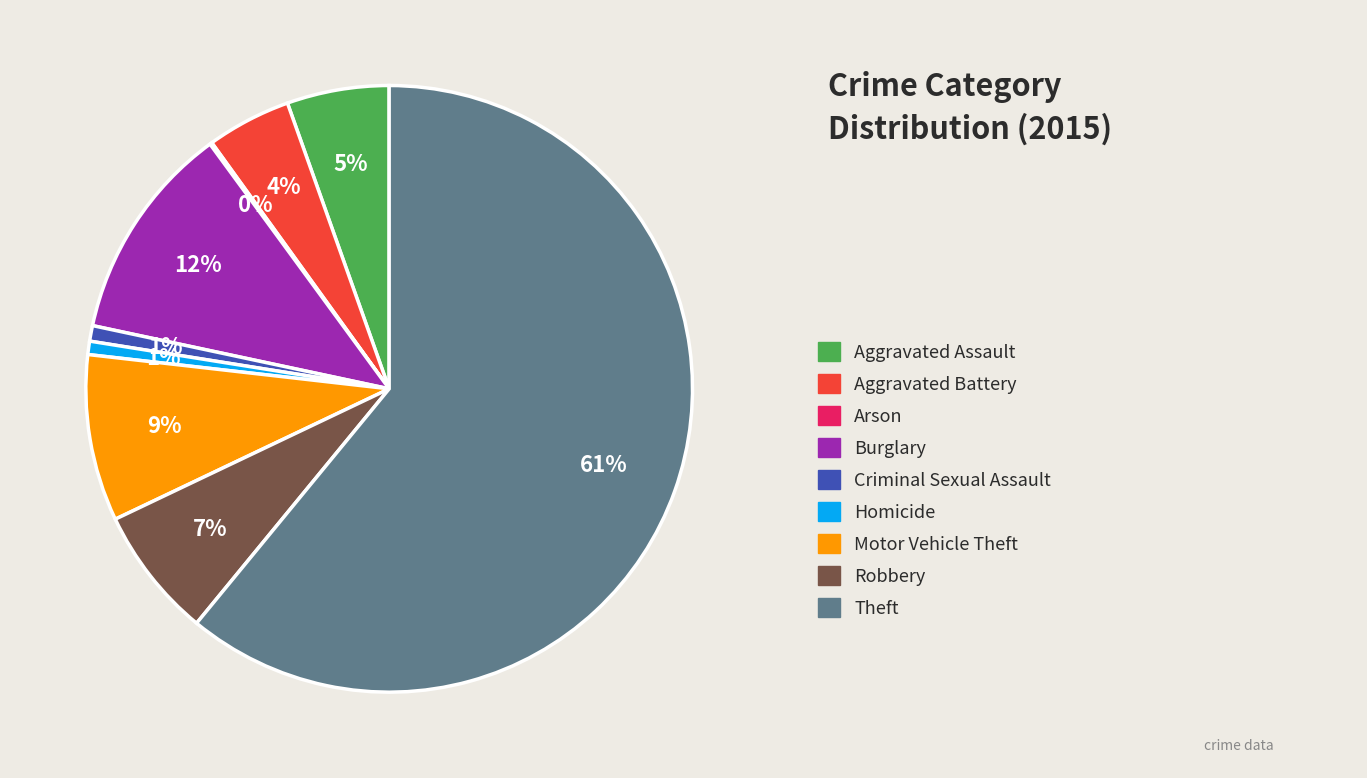

To the nearest percent, what is the average slice percentage?

11%